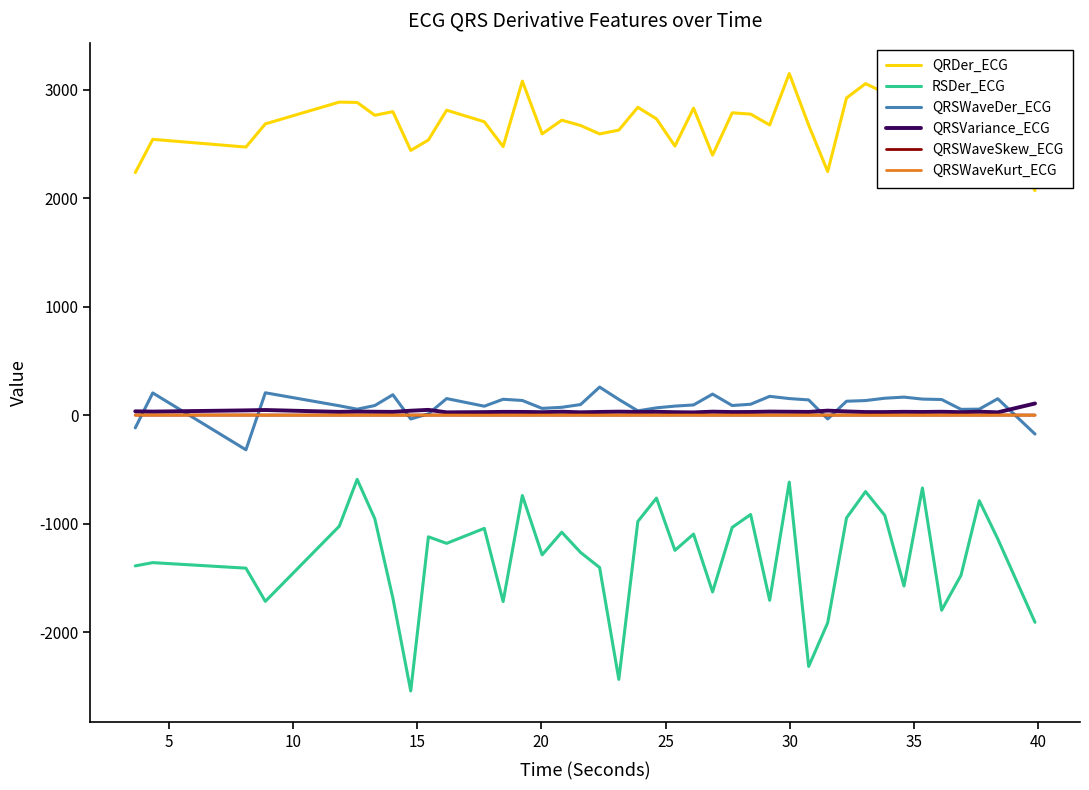

What are all the series names shown in the legend?

QRDer_ECG, RSDer_ECG, QRSWaveDer_ECG, QRSVariance_ECG, QRSWaveSkew_ECG, QRSWaveKurt_ECG